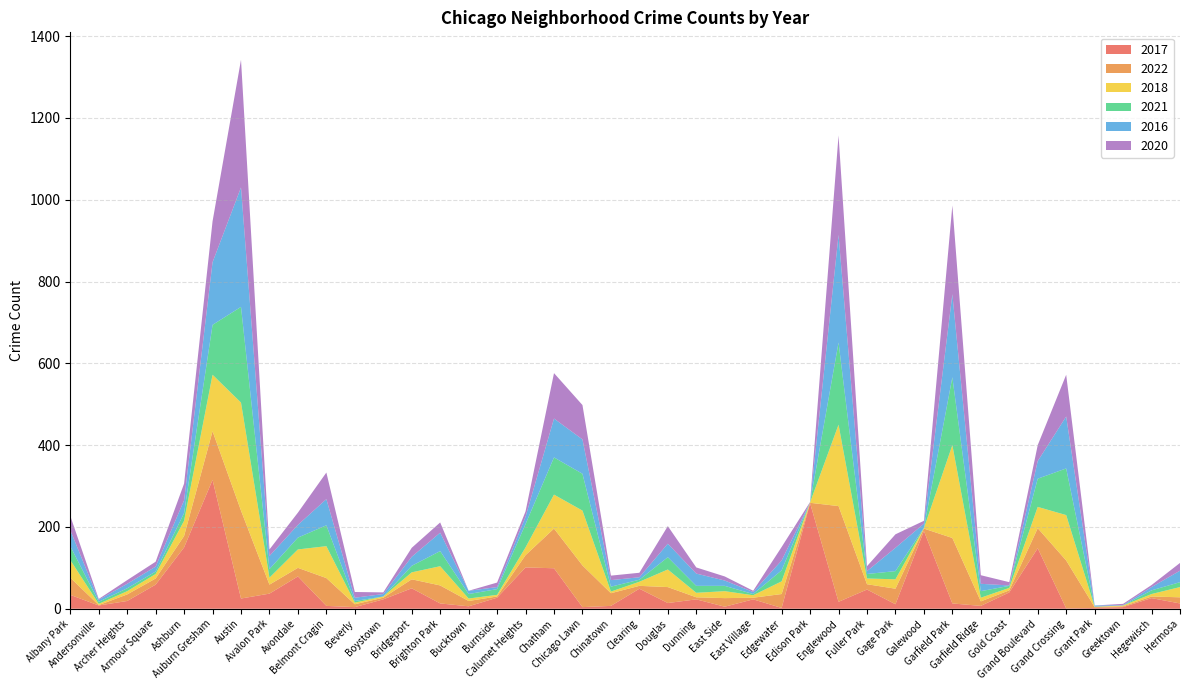

Reading left to right, list all the values displayed in this chart.

2017: Albany Park=34	Andersonville=8	Archer Heights=19	Armour Square=59	Ashburn=150	Auburn Gresham=315	Austin=25	Avalon Park=37	Avondale=79	Belmont Cragin=7	Beverly=4	Boystown=23	Bridgeport=50	Brighton Park=13	Bucktown=6	Burnside=27	Calumet Heights=101	Chatham=99	Chicago Lawn=4	Chinatown=7	Clearing=49	Douglas=14	Dunning=23	East Side=5	East Village=23	Edgewater=2	Edison Park=258	Englewood=17	Fuller Park=47	Gage Park=11	Galewood=190	Garfield Park=13	Garfield Ridge=7	Gold Coast=40	Grand Boulevard=148	Grand Crossing=1	Grant Park=2	Greektown=4	Hegewisch=26	Hermosa=13
2022: Albany Park=42	Andersonville=1	Archer Heights=16	Armour Square=15	Ashburn=28	Auburn Gresham=119	Austin=215	Avalon Park=22	Avondale=21	Belmont Cragin=68	Beverly=7	Boystown=4	Bridgeport=22	Brighton Park=44	Bucktown=13	Burnside=3	Calumet Heights=30	Chatham=97	Chicago Lawn=102	Chinatown=31	Clearing=7	Douglas=39	Dunning=5	East Side=21	East Village=4	Edgewater=34	Edison Park=1	Englewood=234	Fuller Park=13	Gage Park=38	Galewood=6	Garfield Park=160	Garfield Ridge=11	Gold Coast=5	Grand Boulevard=49	Grand Crossing=117	Grant Park=2	Greektown=2	Hegewisch=4	Hermosa=15
2018: Albany Park=43	Andersonville=3	Archer Heights=8	Armour Square=11	Ashburn=37	Auburn Gresham=138	Austin=264	Avalon Park=17	Avondale=45	Belmont Cragin=78	Beverly=4	Boystown=3	Bridgeport=17	Brighton Park=47	Bucktown=6	Burnside=4	Calumet Heights=19	Chatham=83	Chicago Lawn=134	Chinatown=4	Clearing=10	Douglas=43	Dunning=11	East Side=17	East Village=6	Edgewater=31	Edison Park=1	Englewood=199	Fuller Park=14	Gage Park=23	Galewood=1	Garfield Park=227	Garfield Ridge=9	Gold Coast=6	Grand Boulevard=52	Grand Crossing=111	Grant Park=1	Greektown=2	Hegewisch=6	Hermosa=25
2021: Albany Park=34	Andersonville=5	Archer Heights=7	Armour Square=6	Ashburn=19	Auburn Gresham=122	Austin=234	Avalon Park=21	Avondale=29	Belmont Cragin=51	Beverly=4	Boystown=0	Bridgeport=16	Brighton Park=37	Bucktown=11	Burnside=14	Calumet Heights=57	Chatham=91	Chicago Lawn=90	Chinatown=12	Clearing=5	Douglas=30	Dunning=17	East Side=13	East Village=3	Edgewater=27	Edison Park=0	Englewood=201	Fuller Park=11	Gage Park=20	Galewood=1	Garfield Park=166	Garfield Ridge=16	Gold Coast=5	Grand Boulevard=69	Grand Crossing=114	Grant Park=0	Greektown=0	Hegewisch=9	Hermosa=12
2016: Albany Park=39	Andersonville=5	Archer Heights=11	Armour Square=12	Ashburn=31	Auburn Gresham=153	Austin=292	Avalon Park=32	Avondale=31	Belmont Cragin=64	Beverly=8	Boystown=6	Bridgeport=22	Brighton Park=45	Bucktown=8	Burnside=5	Calumet Heights=18	Chatham=95	Chicago Lawn=84	Chinatown=16	Clearing=6	Douglas=33	Dunning=30	East Side=13	East Village=5	Edgewater=24	Edison Park=0	Englewood=263	Fuller Park=7	Gage Park=57	Galewood=10	Garfield Park=203	Garfield Ridge=18	Gold Coast=1	Grand Boulevard=43	Grand Crossing=127	Grant Park=3	Greektown=1	Hegewisch=8	Hermosa=28
2020: Albany Park=35	Andersonville=2	Archer Heights=9	Armour Square=12	Ashburn=41	Auburn Gresham=100	Austin=312	Avalon Park=16	Avondale=30	Belmont Cragin=65	Beverly=14	Boystown=4	Bridgeport=22	Brighton Park=25	Bucktown=0	Burnside=11	Calumet Heights=13	Chatham=111	Chicago Lawn=84	Chinatown=11	Clearing=11	Douglas=43	Dunning=15	East Side=10	East Village=3	Edgewater=33	Edison Park=1	Englewood=243	Fuller Park=12	Gage Park=33	Galewood=7	Garfield Park=217	Garfield Ridge=21	Gold Coast=8	Grand Boulevard=39	Grand Crossing=102	Grant Park=0	Greektown=3	Hegewisch=5	Hermosa=19